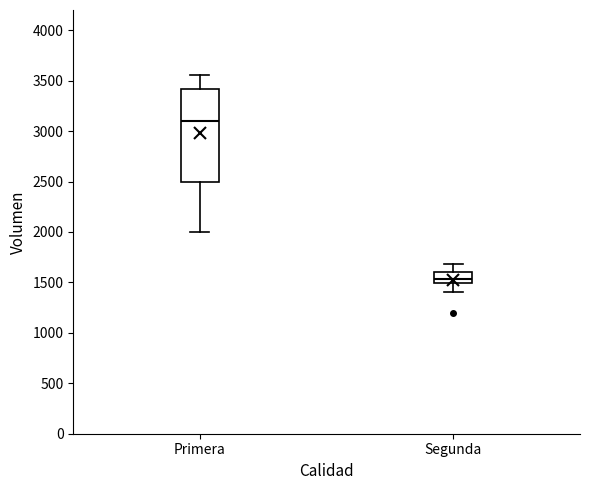

Comparing the boxes themselves (not the whiskers), which one is the tallest?

Primera